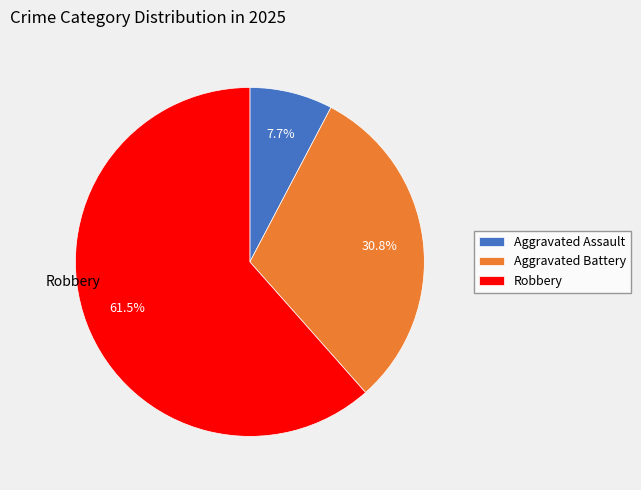

What portion of the pie excludes Aggravated Assault?

92.3%